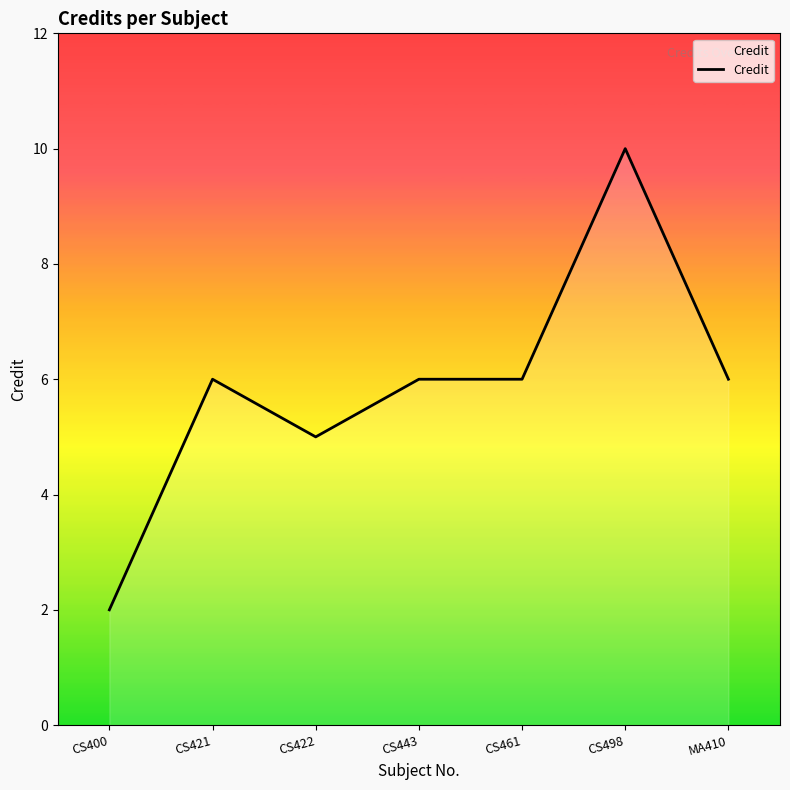

What is the ratio of the value at CS422 to the value at CS461?

0.8